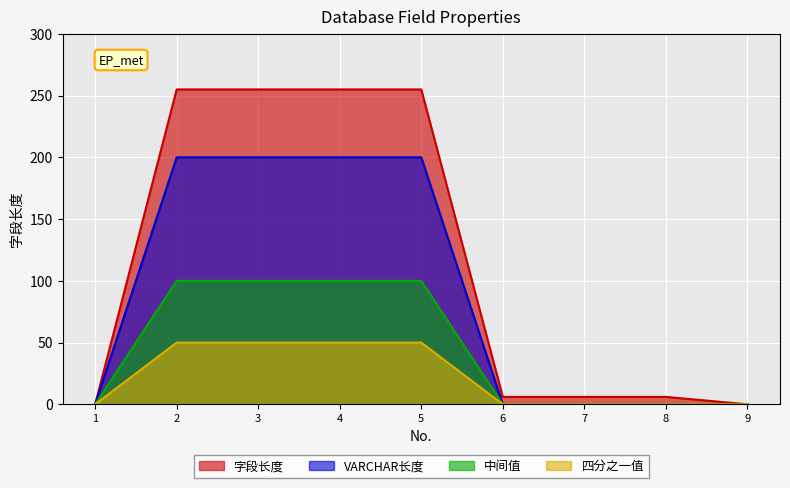

Reading left to right, list all the values displayed in this chart.

1=0	2=255	3=255	4=255	5=255	6=6	7=6	8=6	9=0